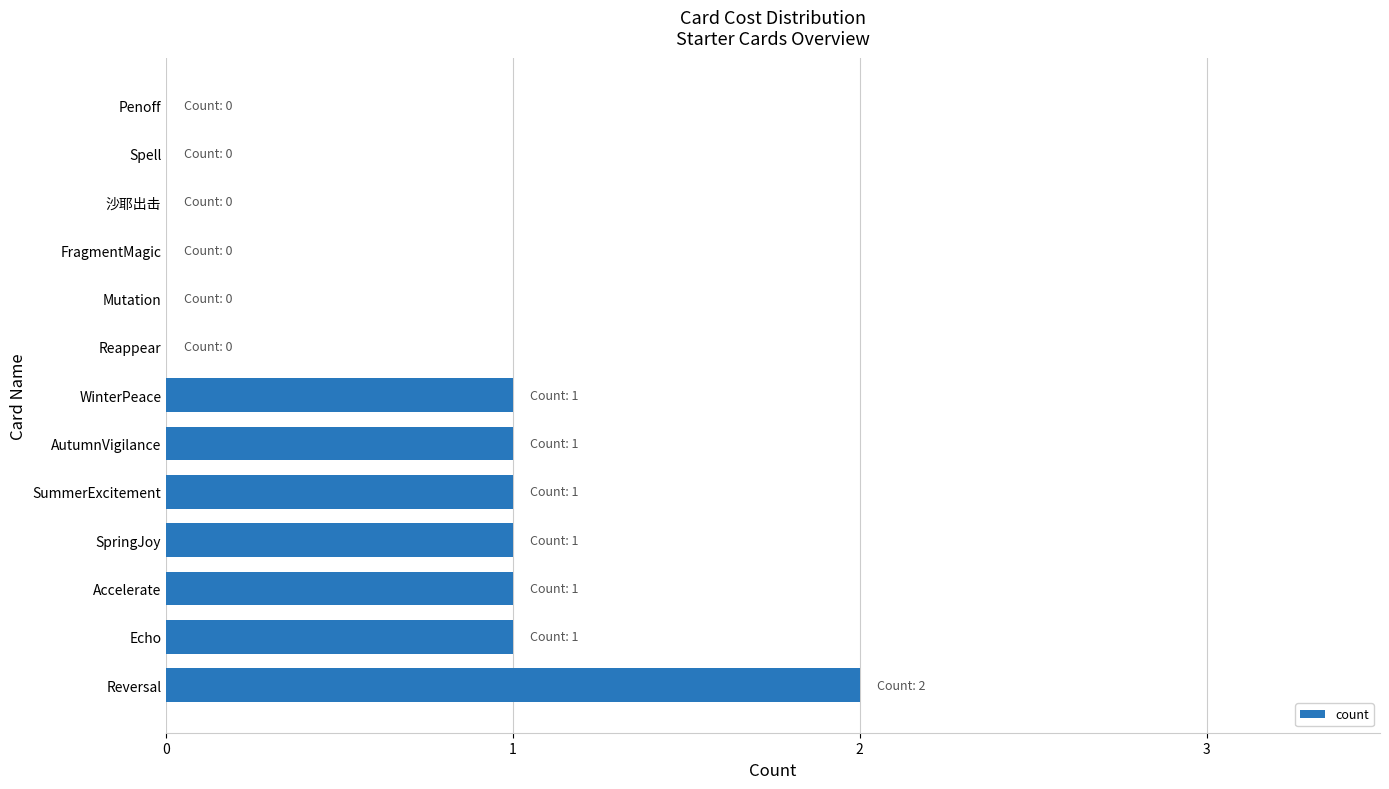

Which category has the highest value across all series?

Reversal